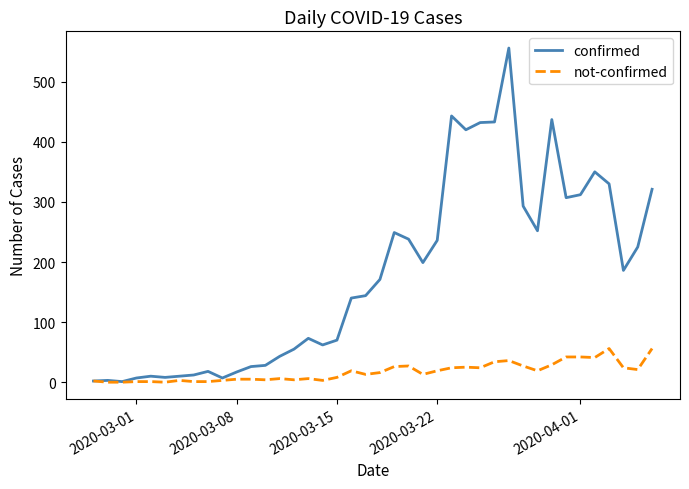

List the series in order of their overall mean, highest first.

confirmed, not-confirmed